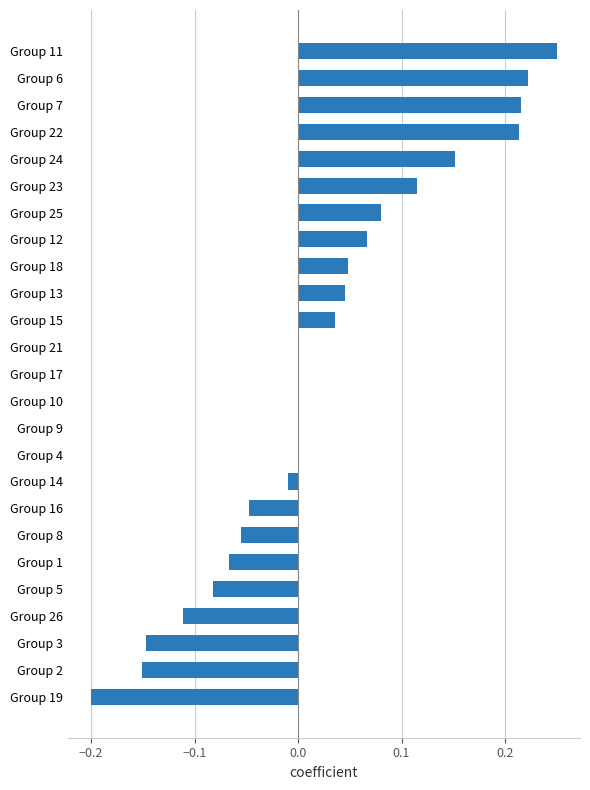

What is the sum of all values?

0.6